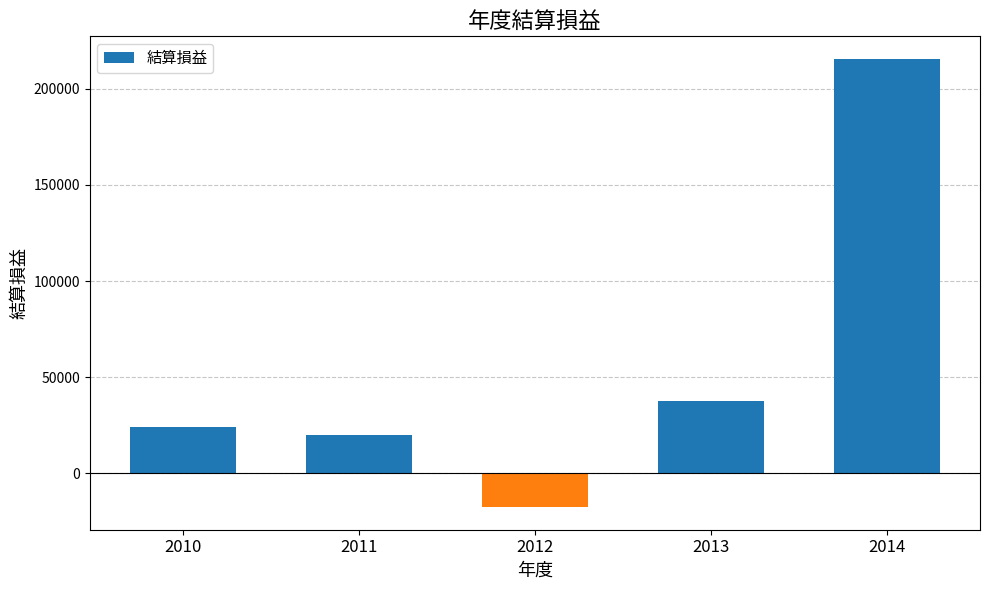

Reading right to left, list all the values displayed in this chart.

2014=215611	2013=37434	2012=-17592	2011=20086	2010=23983